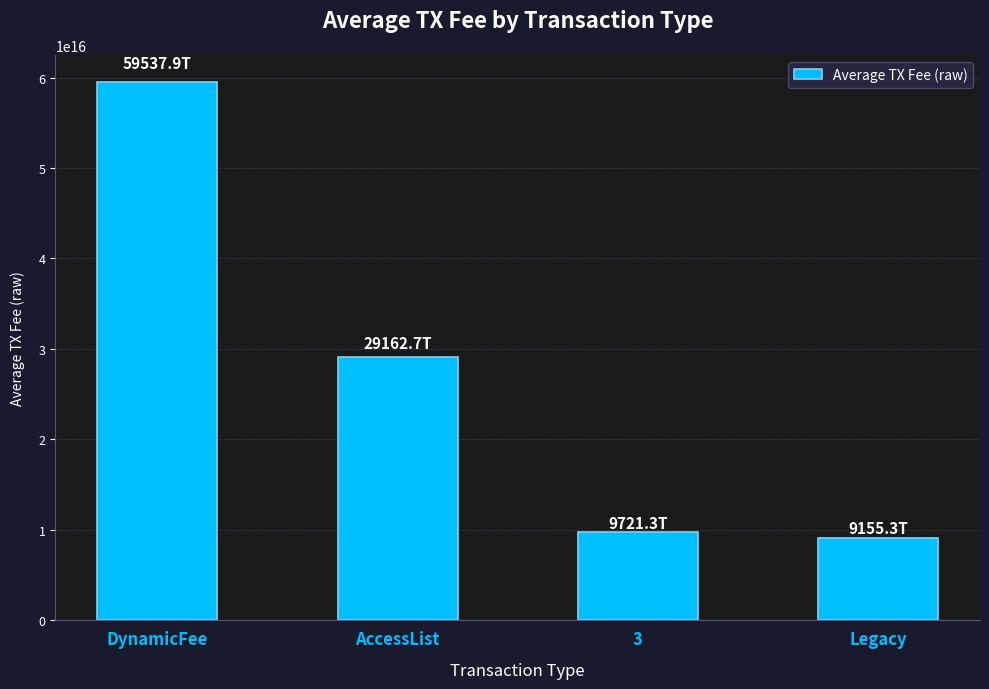

What is the label of the 3rd bar from the left?

3